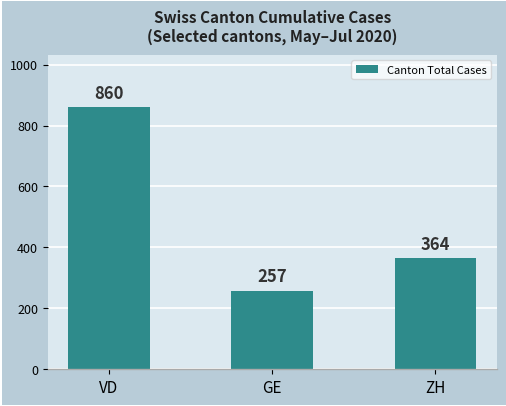

Reading left to right, extract all data points from this chart.

VD=860	GE=257	ZH=364